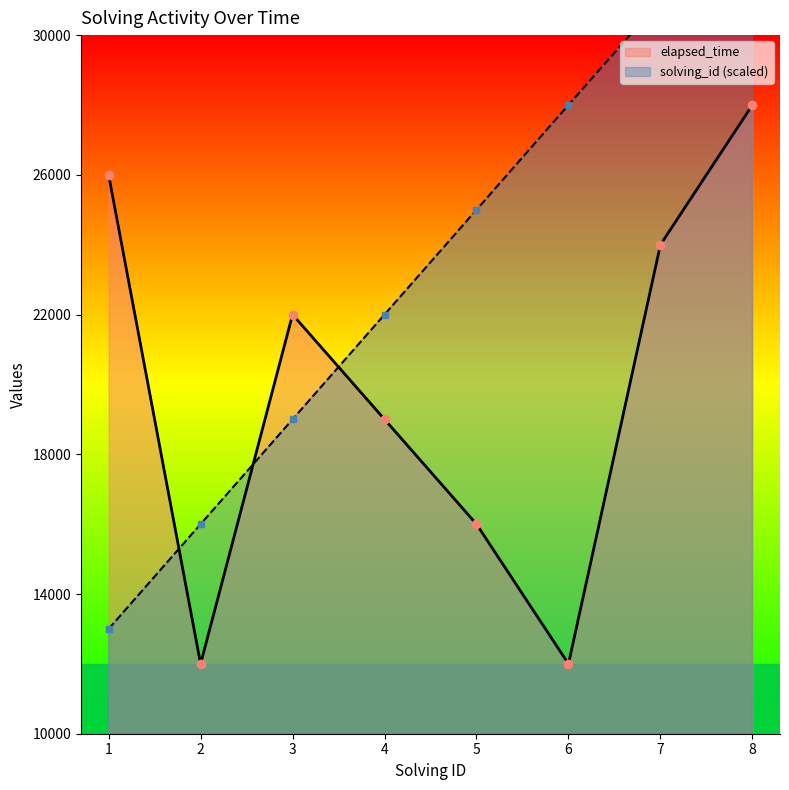

Which series changed the most between 2 and 4?

elapsed_time